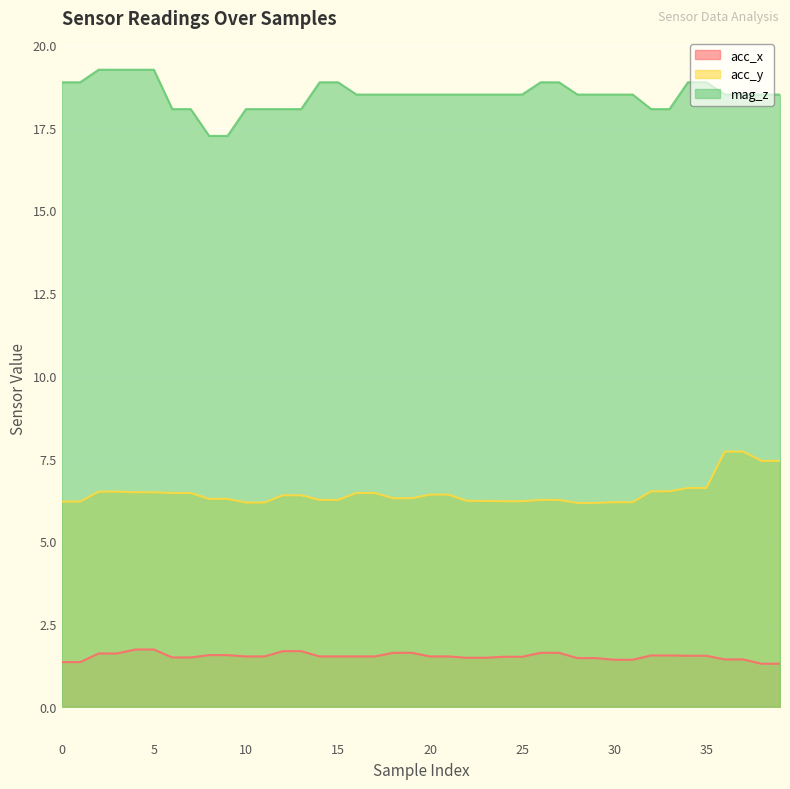

At how many categories does at least one series exceed 1?

40